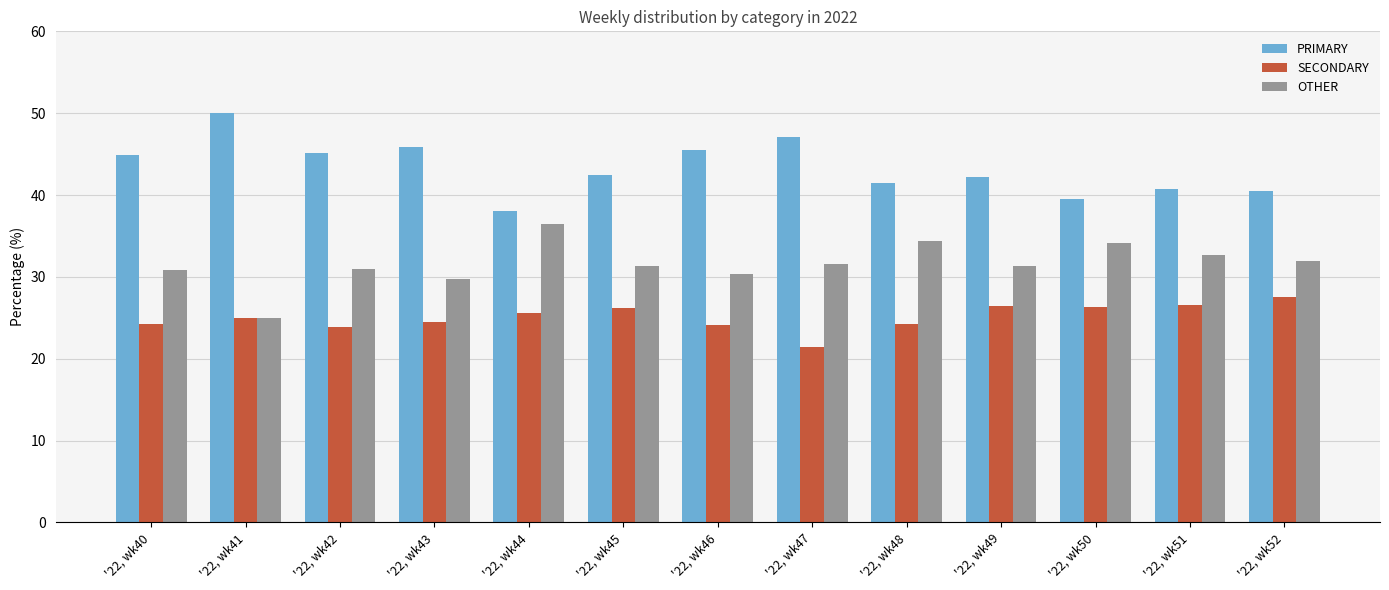

True or false: OTHER has a value of 44.2 at '22, wk43.

False